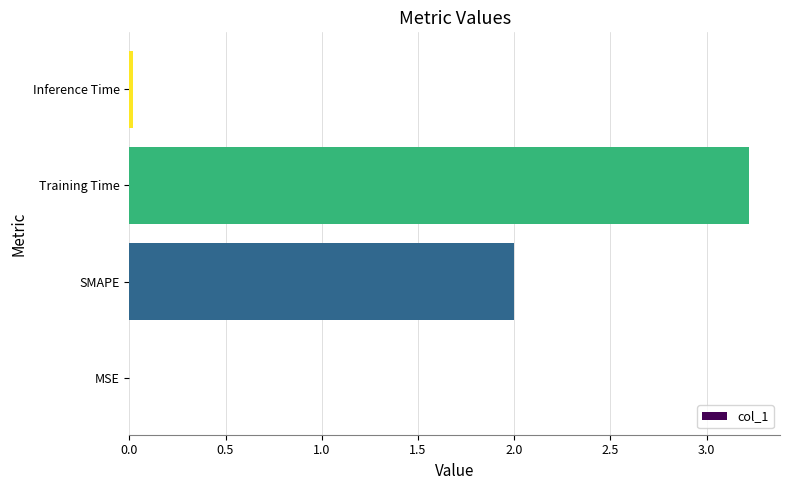

What value does the data have at Training Time?

3.2